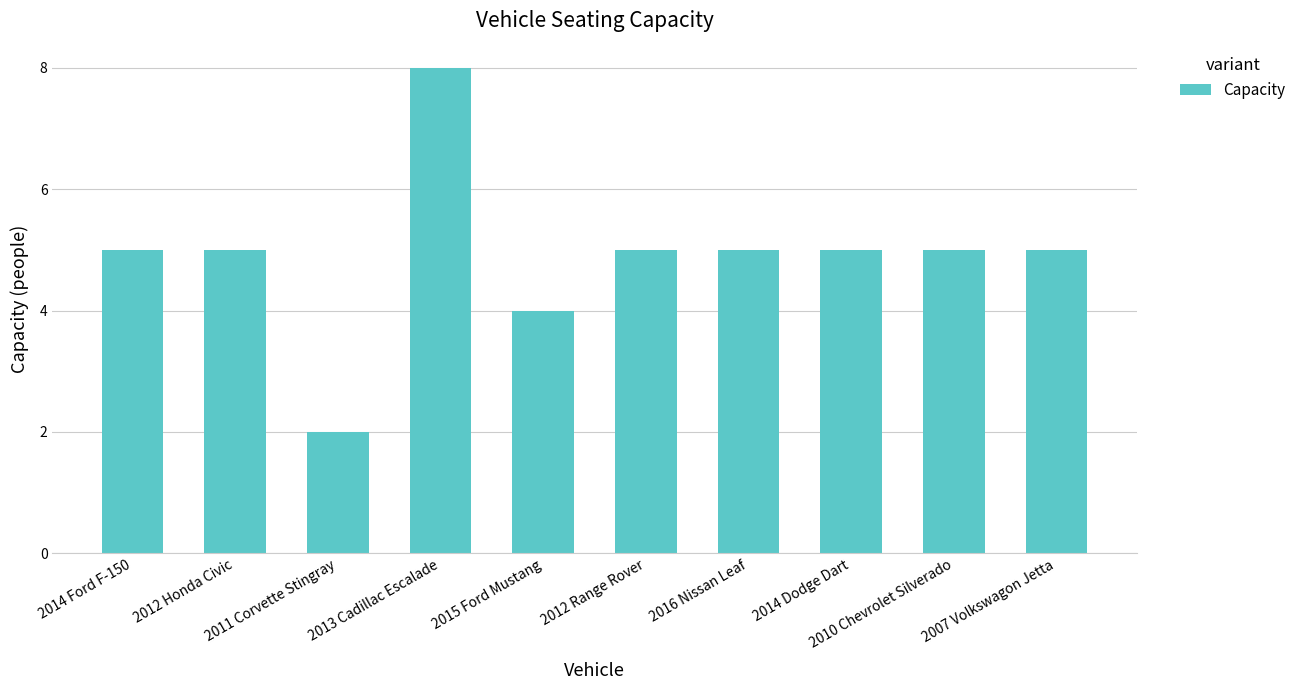

What value does the data have at 2012 Range Rover?

5